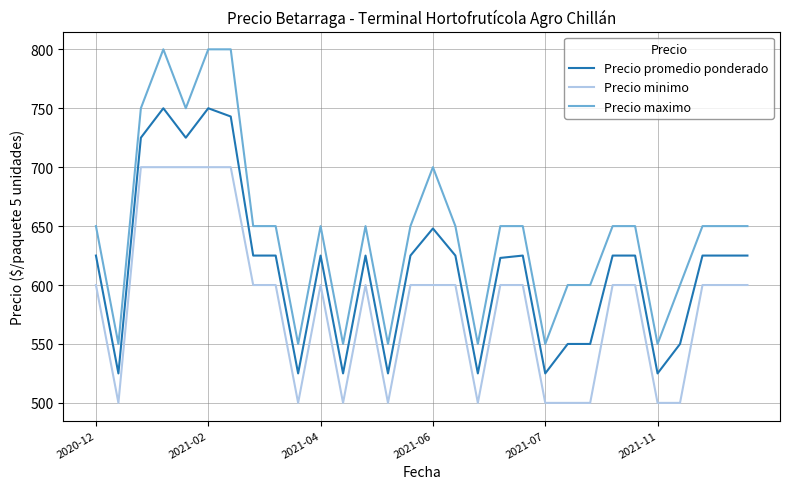

Which series has the largest total across all categories?

Precio maximo